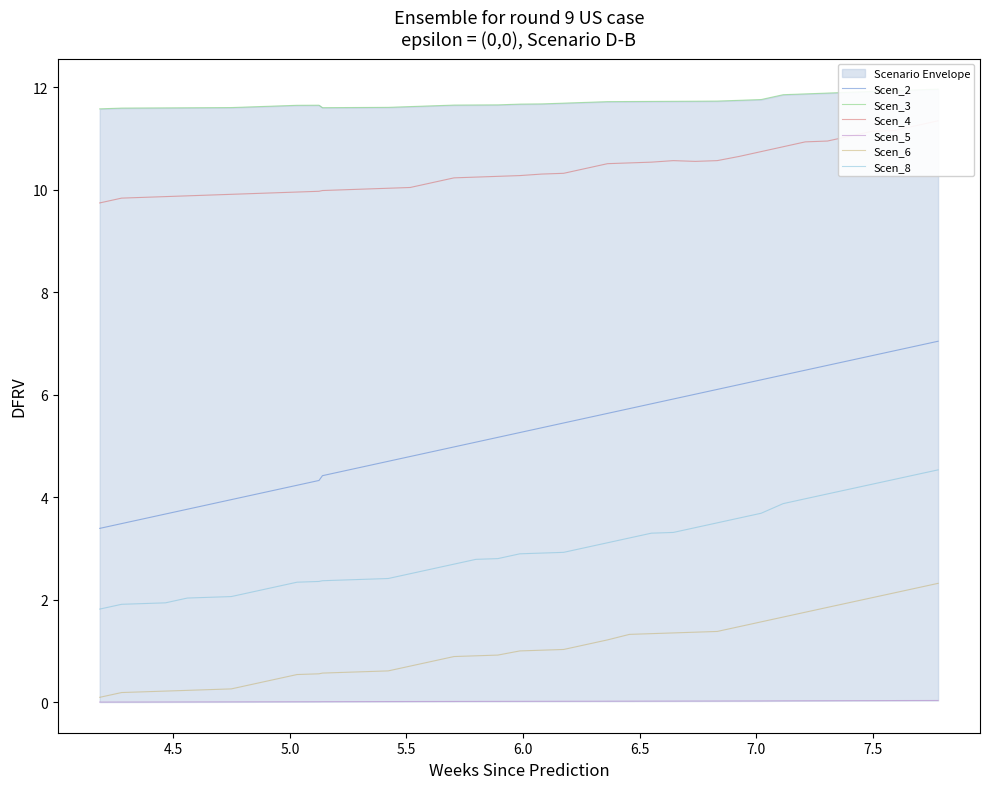

What is the average value of the Scen_2 series?

5.2